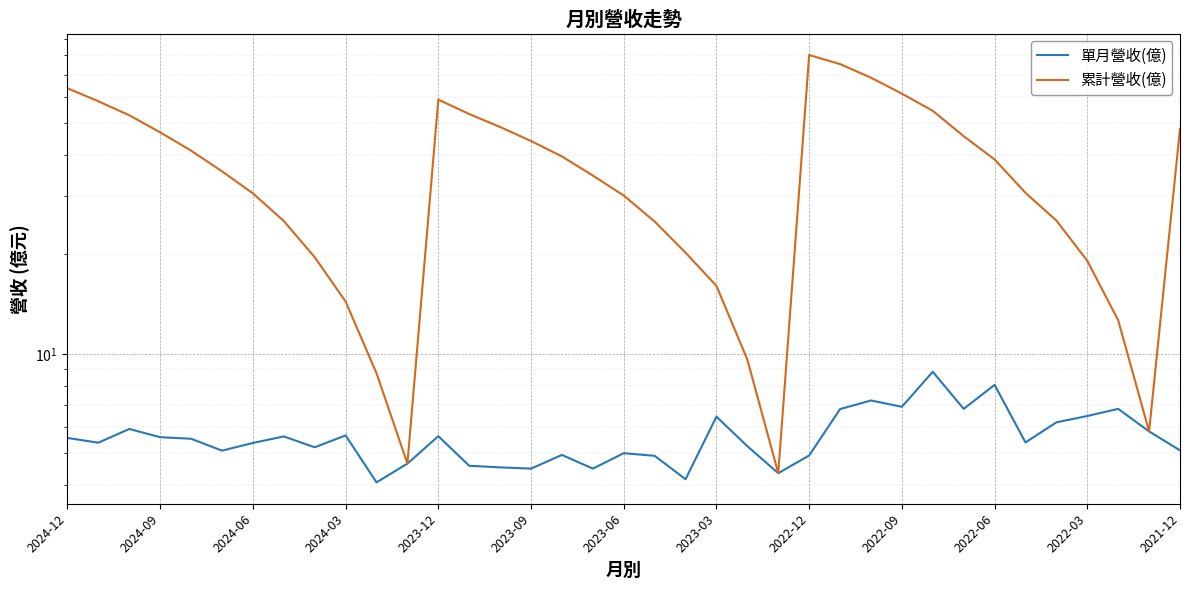

What is the value of the 單月營收(億) point at the 26th from the left?

6.8